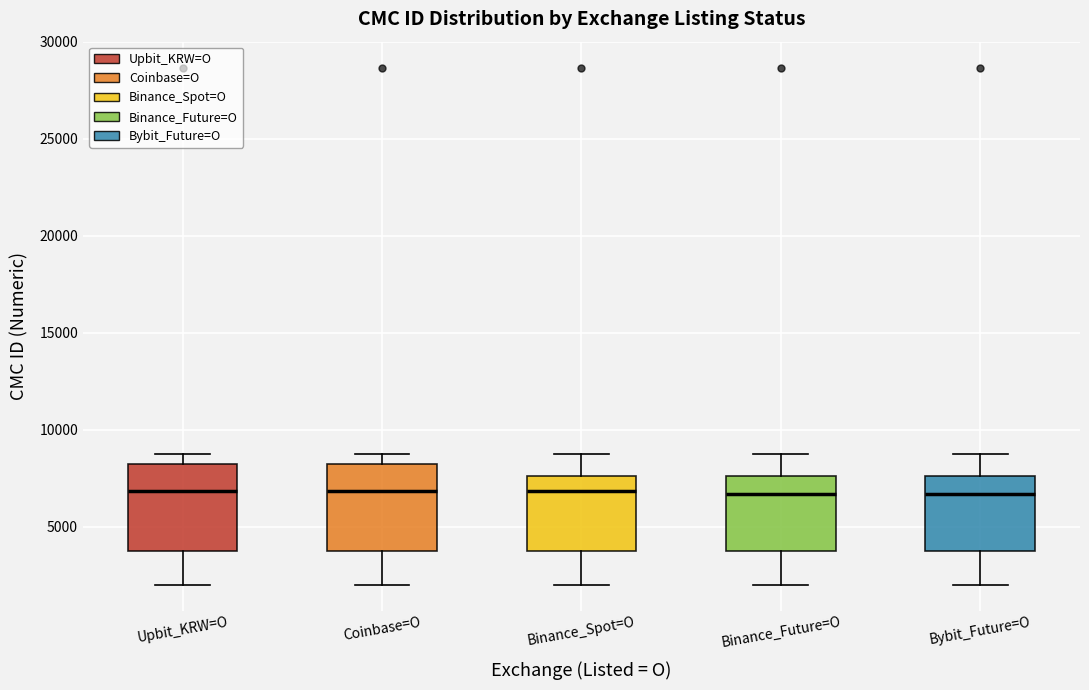

Where does the upper whisker of the box for Binance_Spot=O end on the y-axis? The values are not printed on the chart, so give them approximately, as read against the axis.

9000